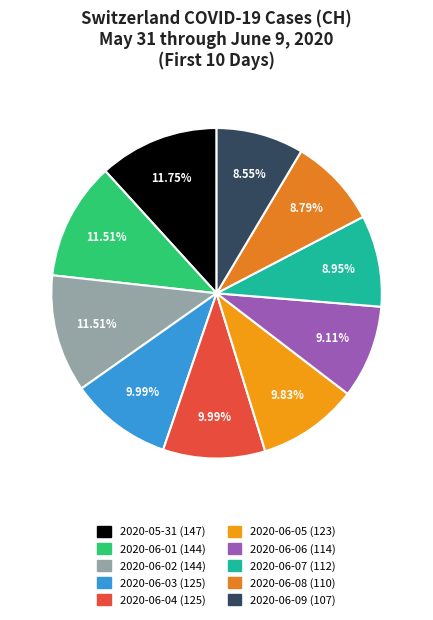

To the nearest percent, what is the difference between the 2020-06-03 and 2020-06-01 slice percentages?

2%